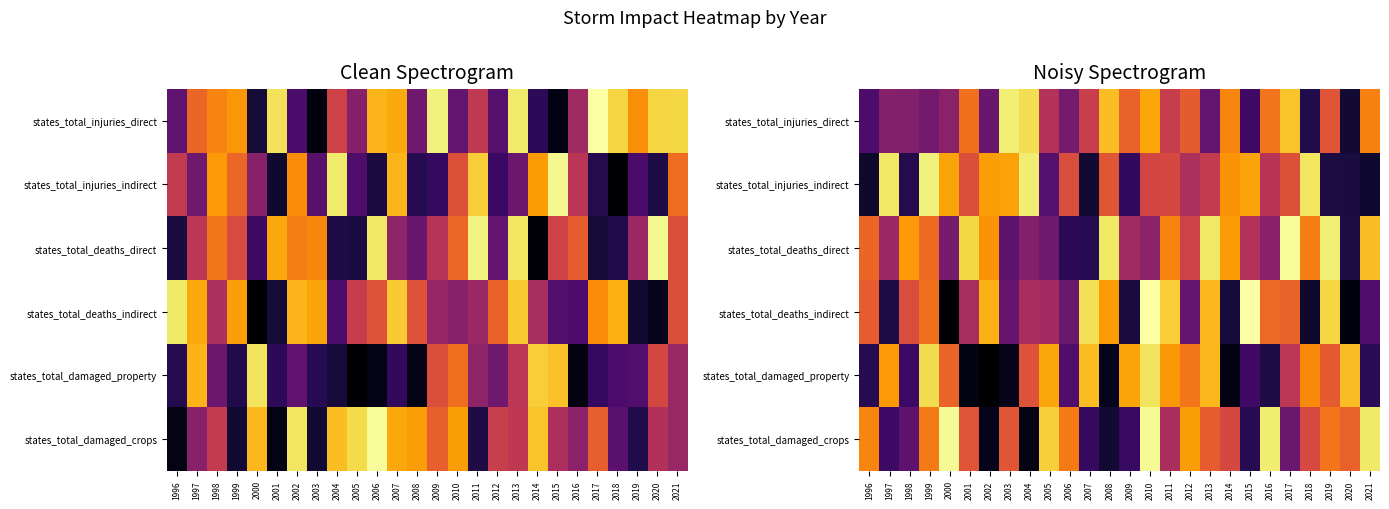

What is the greatest value displayed?

0.8